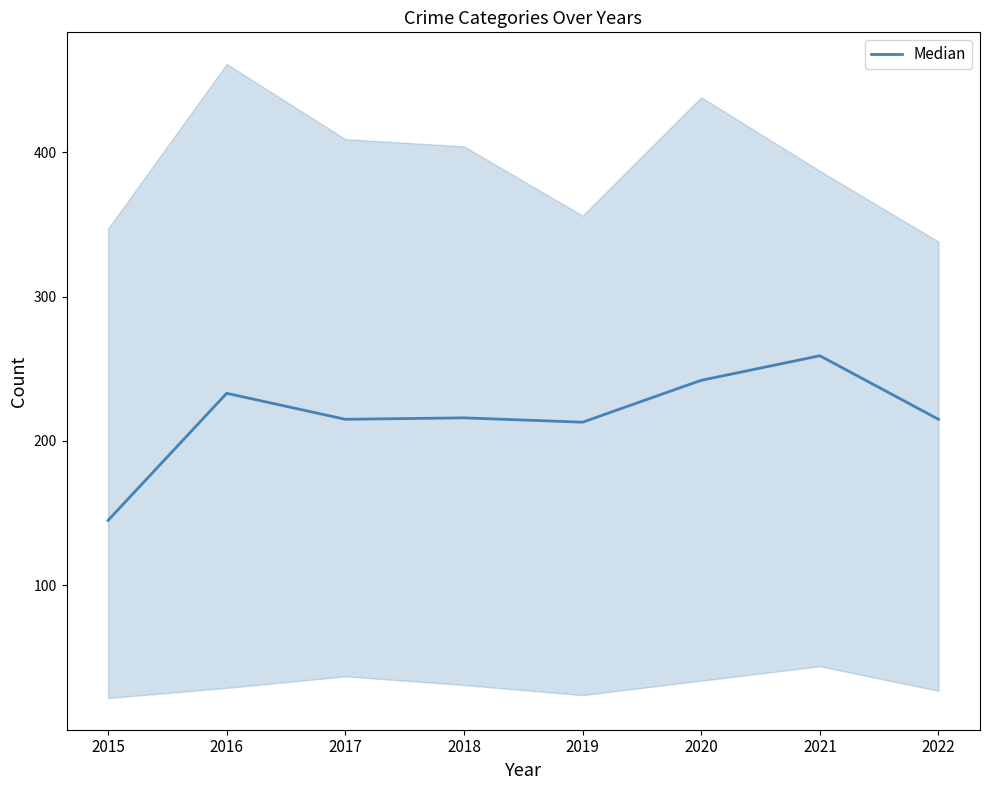

Is this an area chart (filled region under the line)?

Yes